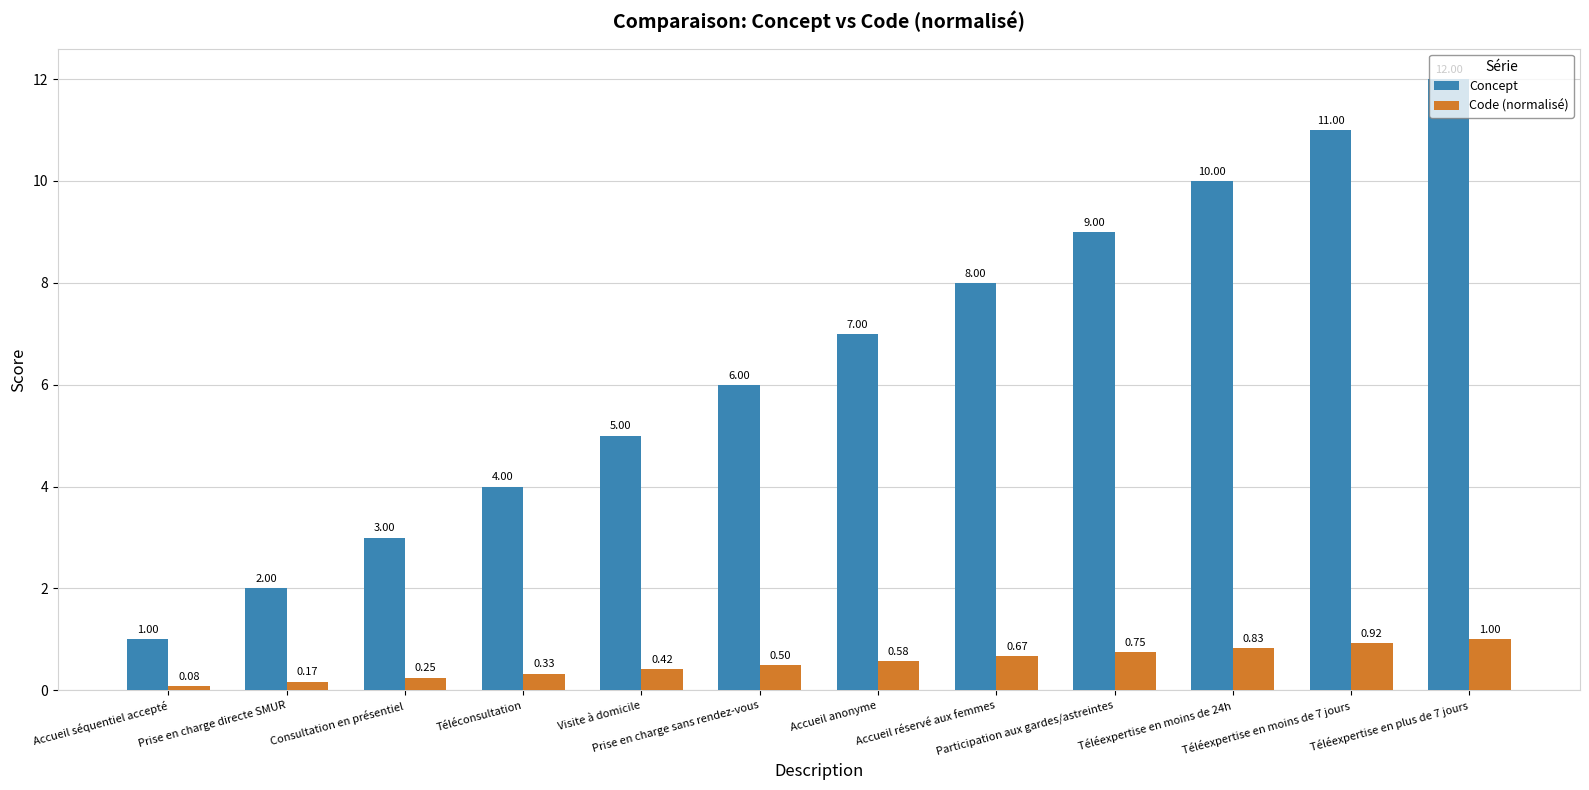

What is the greatest value displayed?

12.0